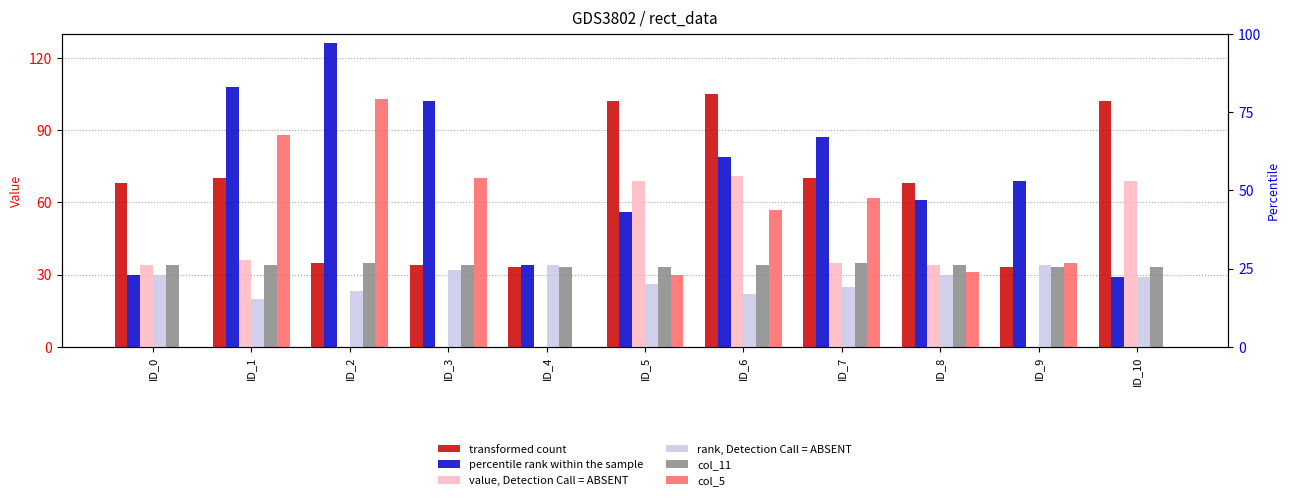

What is the highest value of the transformed count series?

105